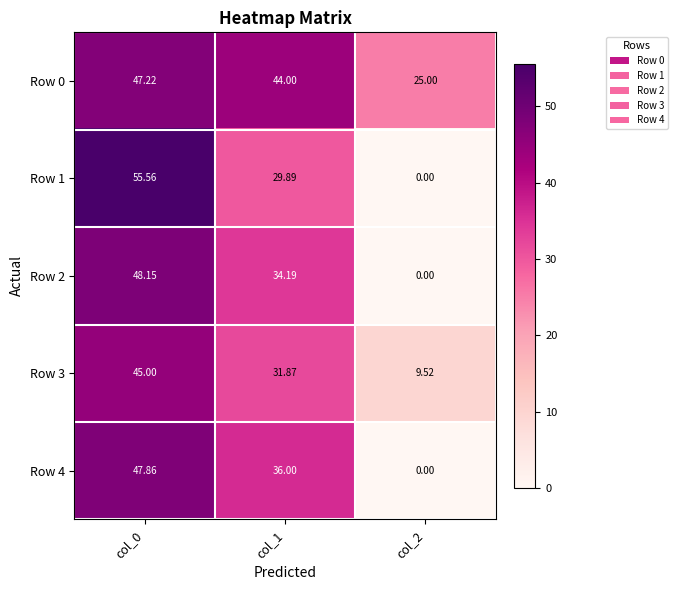

Is the value of Row 3 at col_2 greater than the value of Row 4 at col_2?

Yes